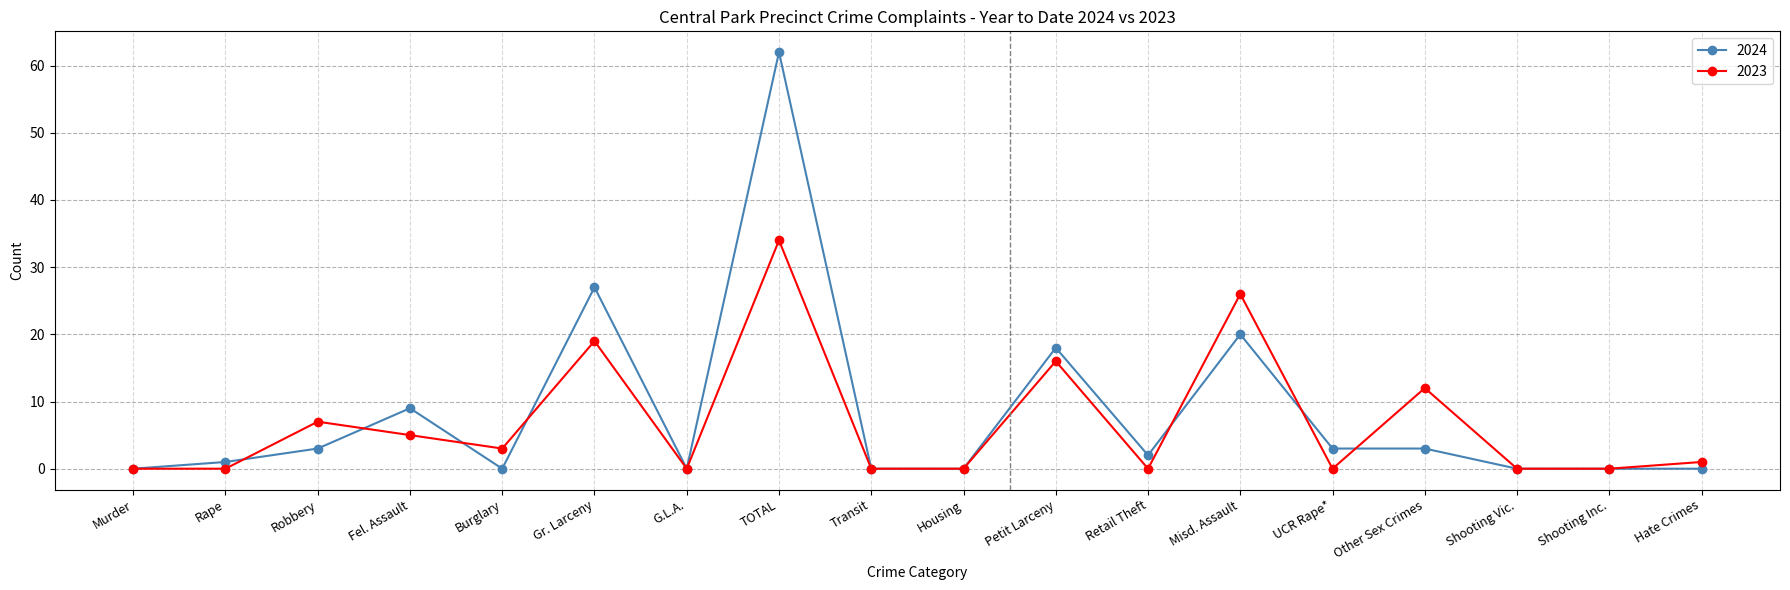

Which series has the largest total across all categories?

2024